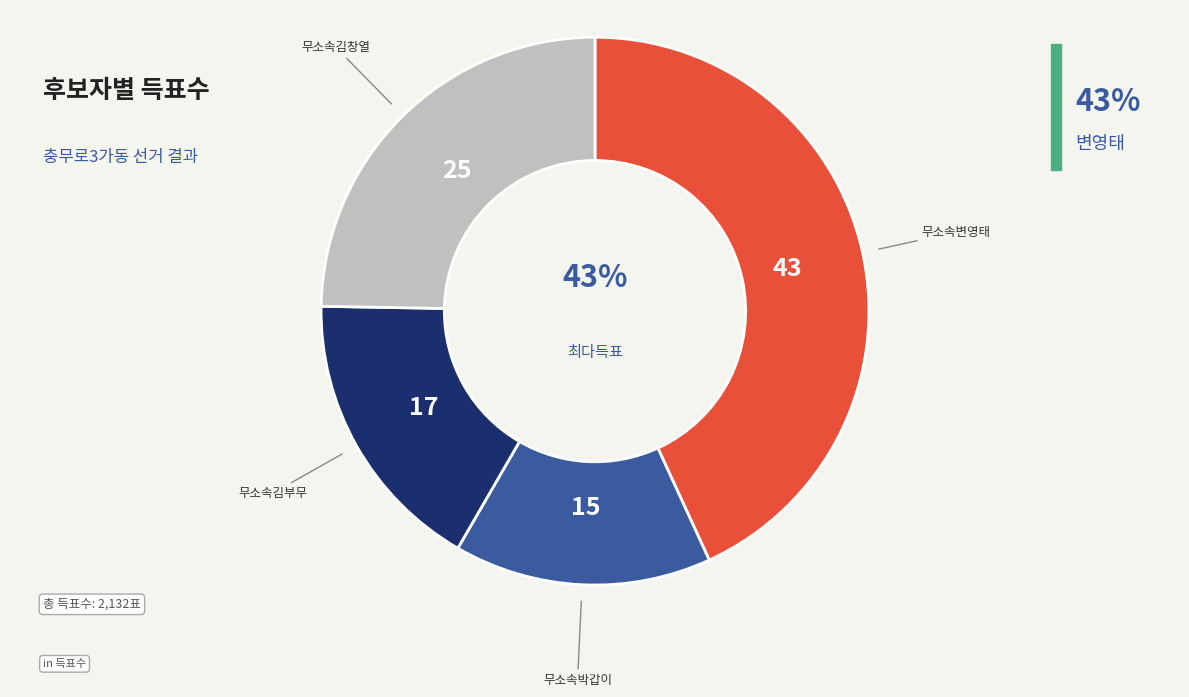

Is there a majority slice in this chart?

No